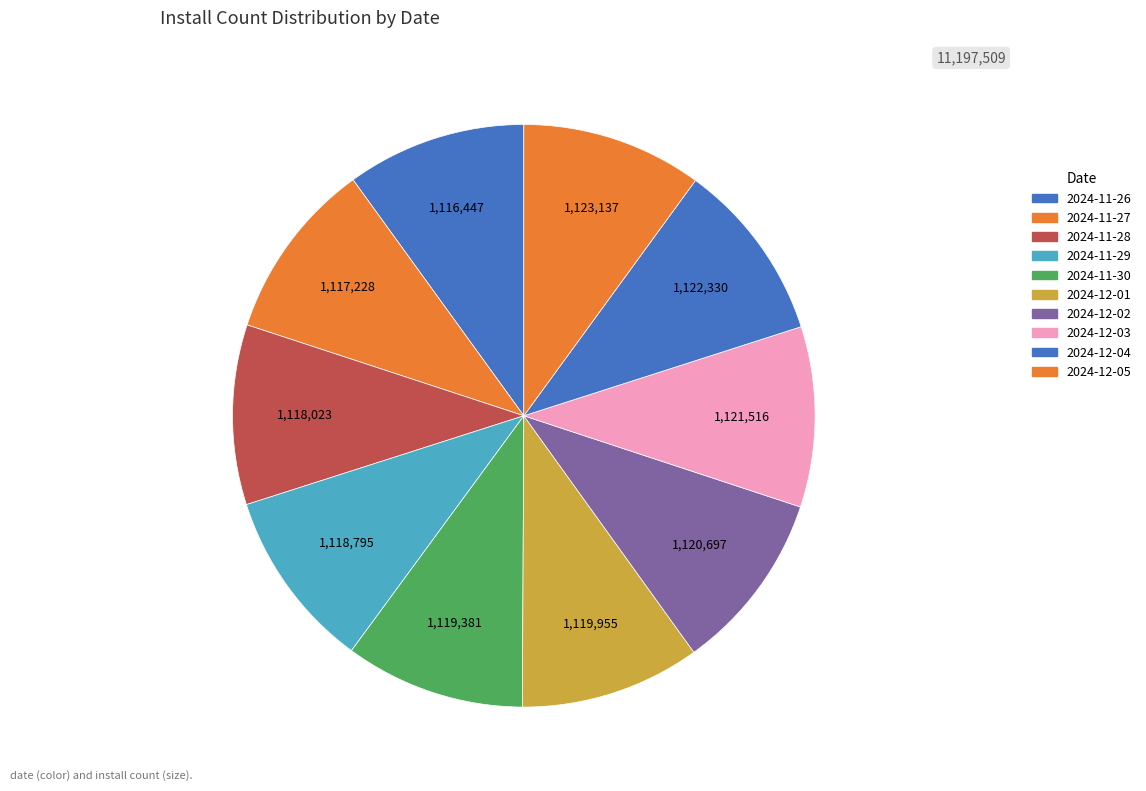

Rank the categories by value from lowest to highest.

2024-11-26, 2024-11-27, 2024-11-28, 2024-11-29, 2024-11-30, 2024-12-01, 2024-12-02, 2024-12-03, 2024-12-04, 2024-12-05